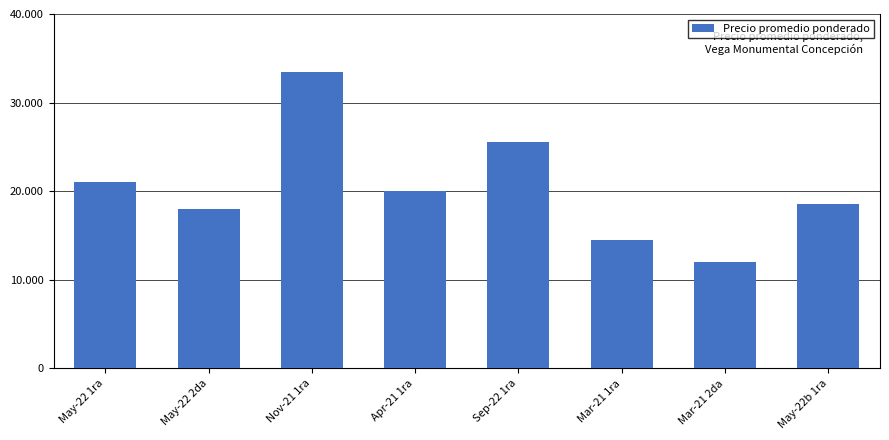

Are the bars horizontal?

No